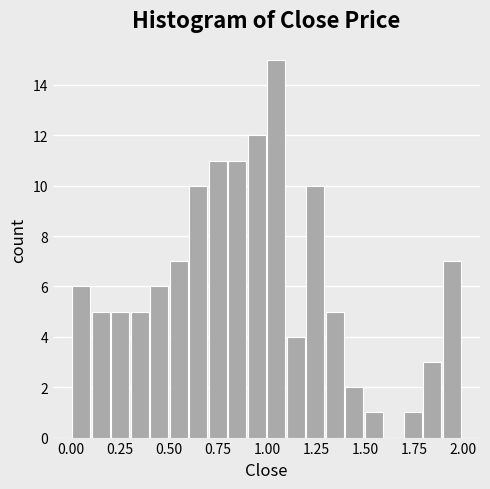

Around what value on the x-axis is the tallest bar? Give the approximate position of its centre, as read against the axis.

1.05